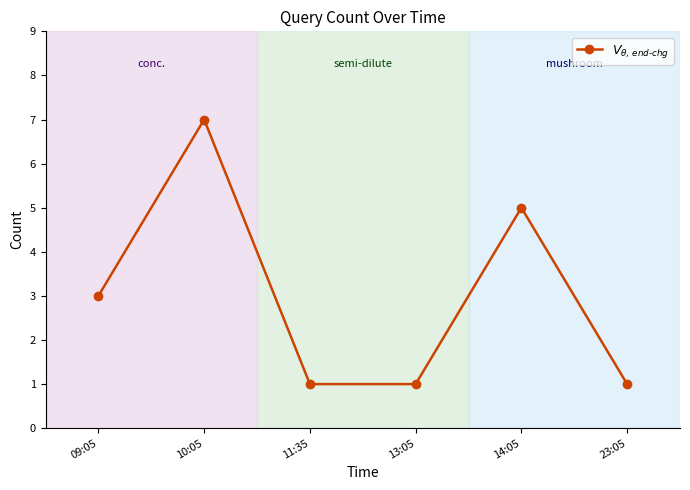

Is it true that the value at 10:05 is 7?

True